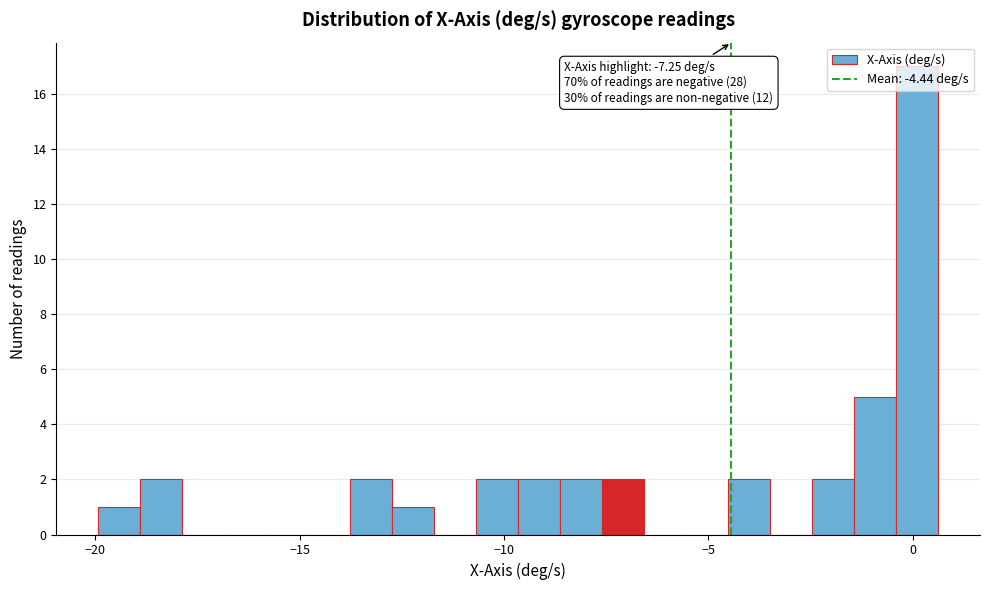

Around what value on the x-axis is the tallest bar? Give the approximate position of its centre, as read against the axis.

0.0